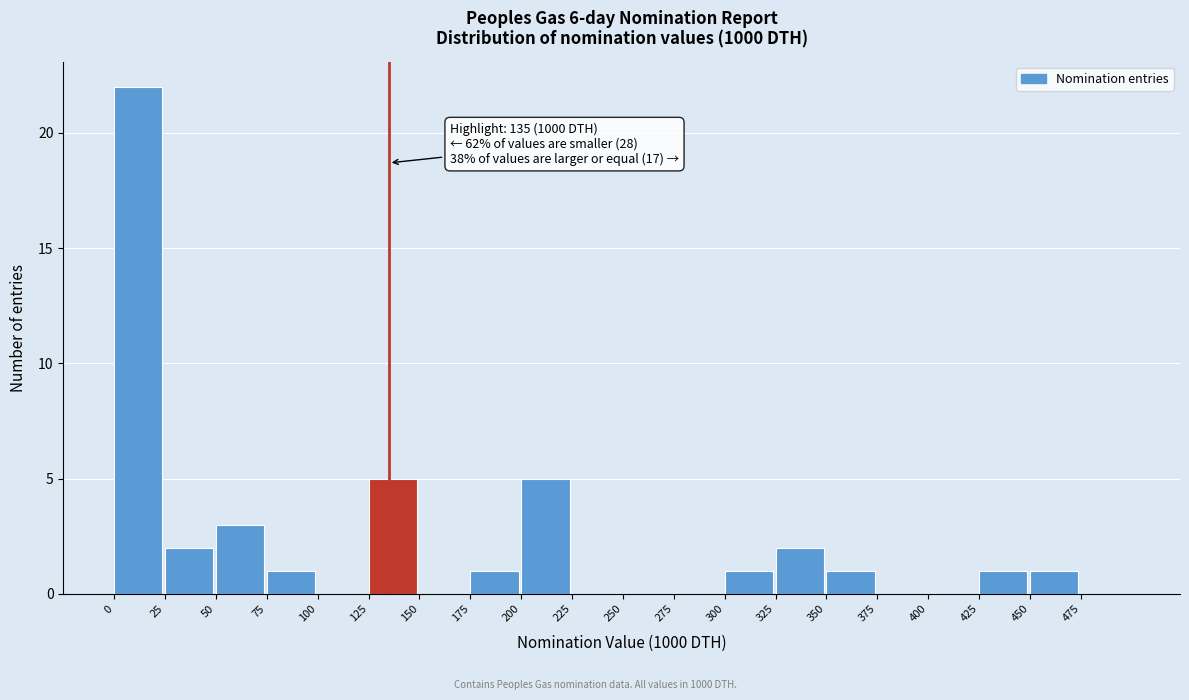

Which range on the x-axis has the tallest bar?

0 to 25